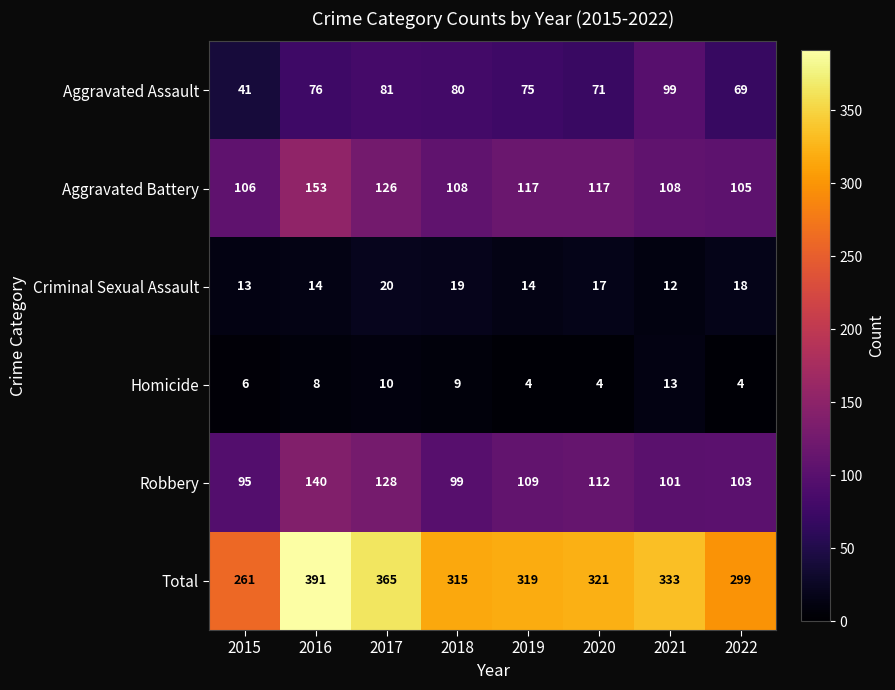

What is the difference between the maximum and minimum values in the Aggravated Assault series?

58